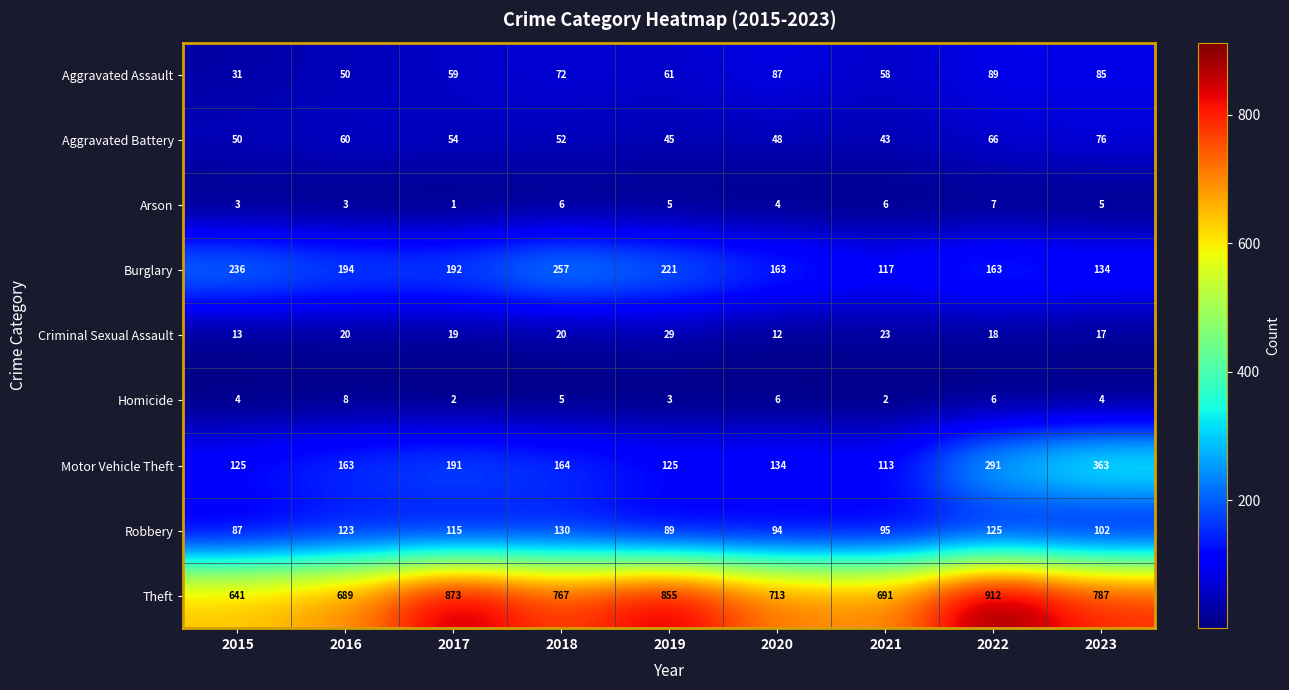

Rank the series at 2020 from highest to lowest value.

Theft, Burglary, Motor Vehicle Theft, Robbery, Aggravated Assault, Aggravated Battery, Criminal Sexual Assault, Homicide, Arson